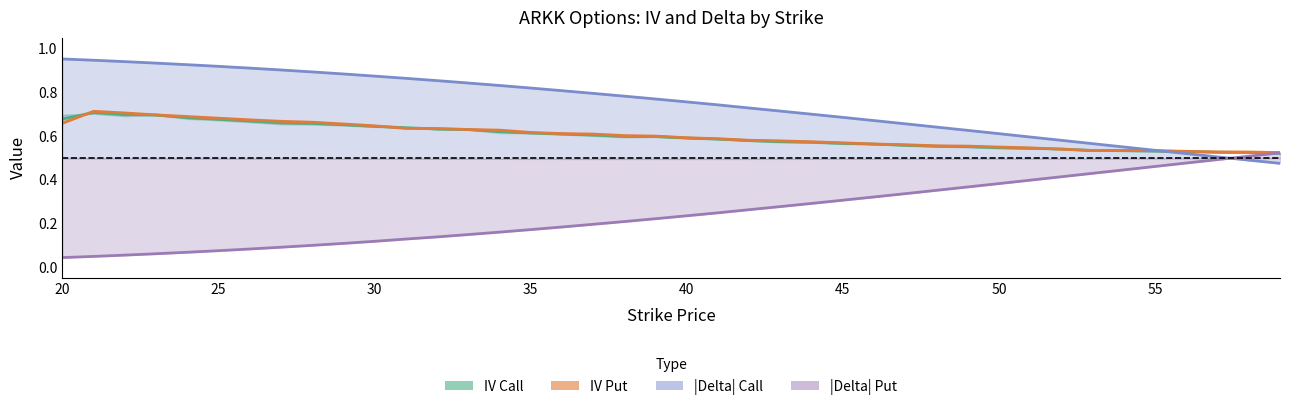

Reading left to right, extract all data points from this chart.

iv_call: 20=0.7	21=0.7	22=0.7	23=0.7	24=0.7	25=0.7	26=0.7	27=0.7	28=0.7	29=0.7	30=0.6	31=0.6	32=0.6	33=0.6	34=0.6	35=0.6	36=0.6	37=0.6	38=0.6	39=0.6	40=0.6	41=0.6	42=0.6	43=0.6	44=0.6	45=0.6	46=0.6	47=0.6	48=0.6	49=0.6	50=0.5	51=0.5	52=0.5	53=0.5	54=0.5	55=0.5	56=0.5	57=0.5	58=0.5	59=0.5
iv_put: 20=0.7	21=0.7	22=0.7	23=0.7	24=0.7	25=0.7	26=0.7	27=0.7	28=0.7	29=0.7	30=0.6	31=0.6	32=0.6	33=0.6	34=0.6	35=0.6	36=0.6	37=0.6	38=0.6	39=0.6	40=0.6	41=0.6	42=0.6	43=0.6	44=0.6	45=0.6	46=0.6	47=0.6	48=0.6	49=0.6	50=0.5	51=0.5	52=0.5	53=0.5	54=0.5	55=0.5	56=0.5	57=0.5	58=0.5	59=0.5
delta_call: 20=1.0	21=0.9	22=0.9	23=0.9	24=0.9	25=0.9	26=0.9	27=0.9	28=0.9	29=0.9	30=0.9	31=0.9	32=0.9	33=0.8	34=0.8	35=0.8	36=0.8	37=0.8	38=0.8	39=0.8	40=0.8	41=0.7	42=0.7	43=0.7	44=0.7	45=0.7	46=0.7	47=0.7	48=0.6	49=0.6	50=0.6	51=0.6	52=0.6	53=0.6	54=0.5	55=0.5	56=0.5	57=0.5	58=0.5	59=0.5
delta_put: 20=0.0	21=0.0	22=0.1	23=0.1	24=0.1	25=0.1	26=0.1	27=0.1	28=0.1	29=0.1	30=0.1	31=0.1	32=0.1	33=0.1	34=0.2	35=0.2	36=0.2	37=0.2	38=0.2	39=0.2	40=0.2	41=0.2	42=0.3	43=0.3	44=0.3	45=0.3	46=0.3	47=0.3	48=0.4	49=0.4	50=0.4	51=0.4	52=0.4	53=0.4	54=0.4	55=0.5	56=0.5	57=0.5	58=0.5	59=0.5